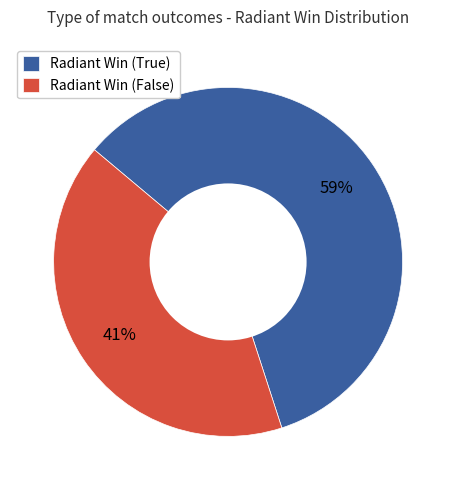

To the nearest percent, what is the difference between the Radiant Win (False) and Radiant Win (True) slice percentages?

18%